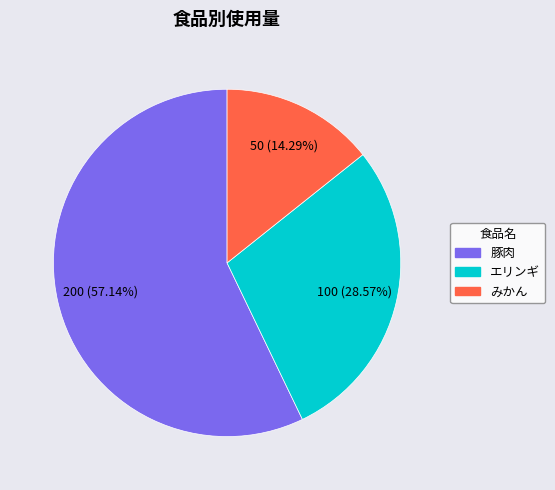

What is the largest slice in the pie chart?

豚肉